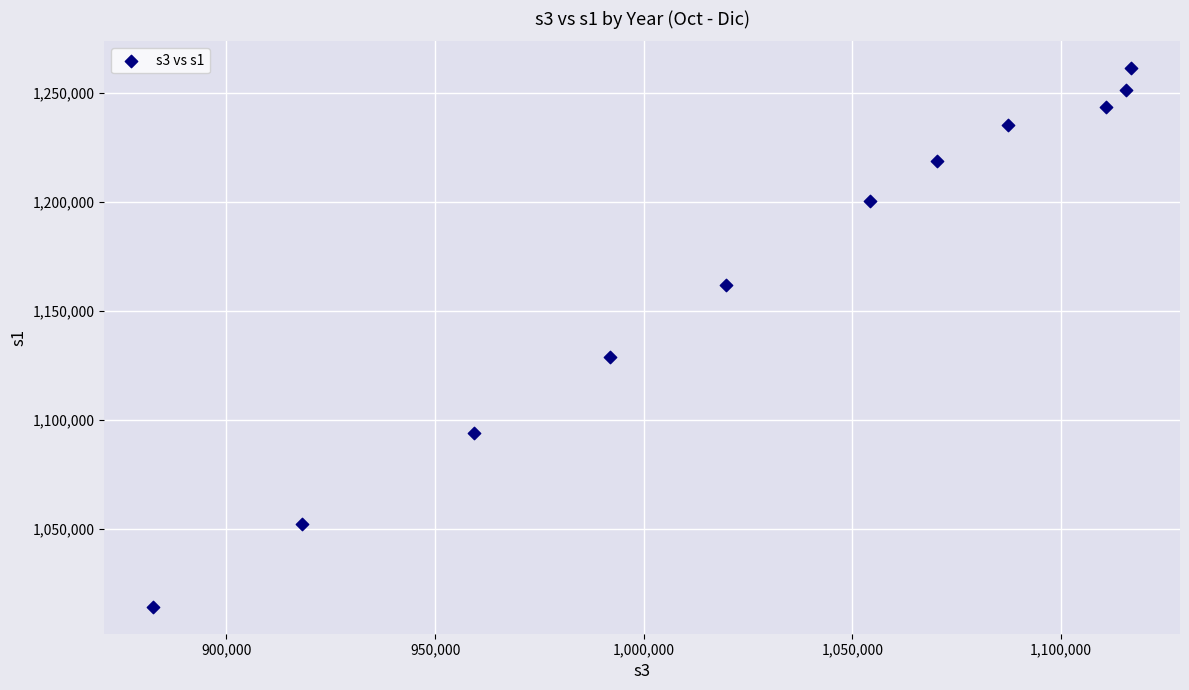

What Y value in the scatter plot is closest to 1137718?

1128684